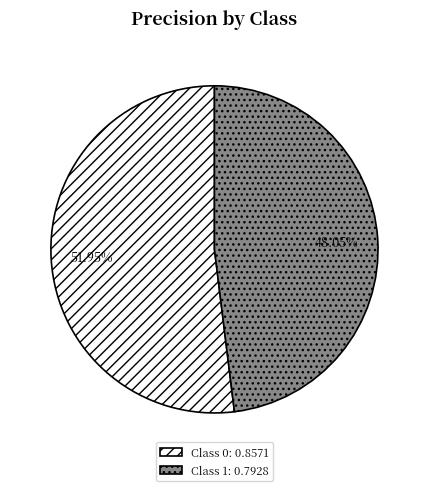

Which has a higher value, Class 1: 0.7928 or Class 0: 0.8571?

Class 0: 0.8571